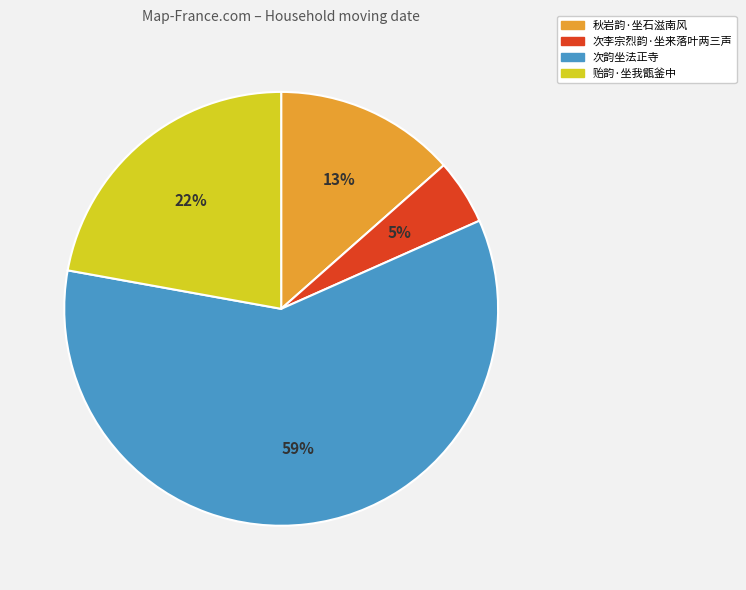

Which category has the smallest portion of the pie?

次李宗烈韵·坐来落叶两三声